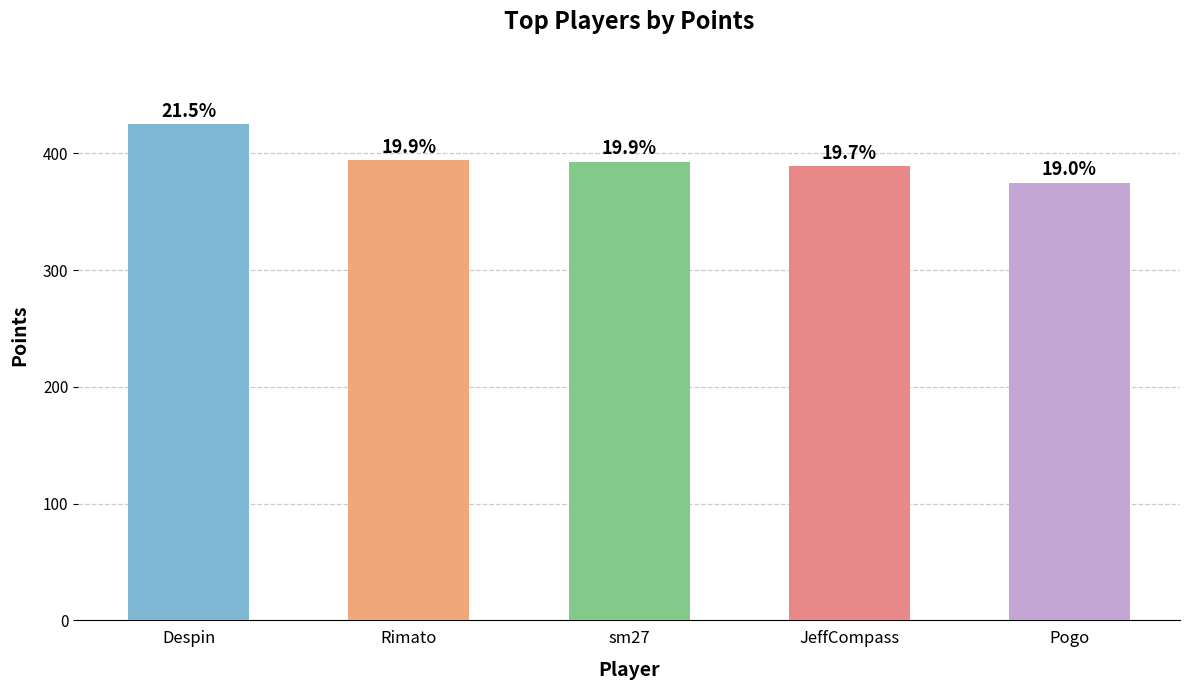

What is the difference between the maximum and minimum values?

50